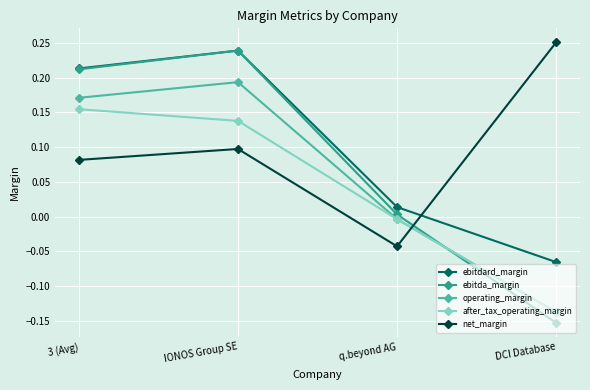

Where is the first local maximum for ebitdard_margin?

IONOS Group SE